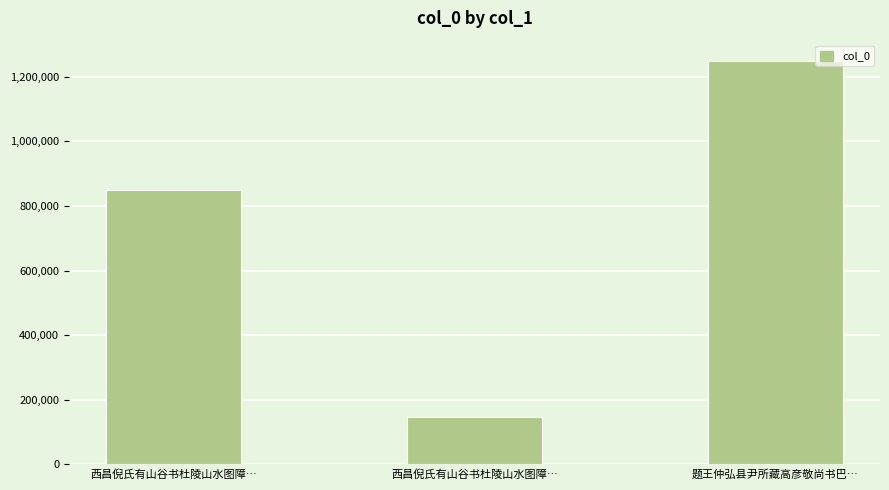

Where is the data nearest to the value 697879?

西昌倪氏有山谷书杜陵山水图障…